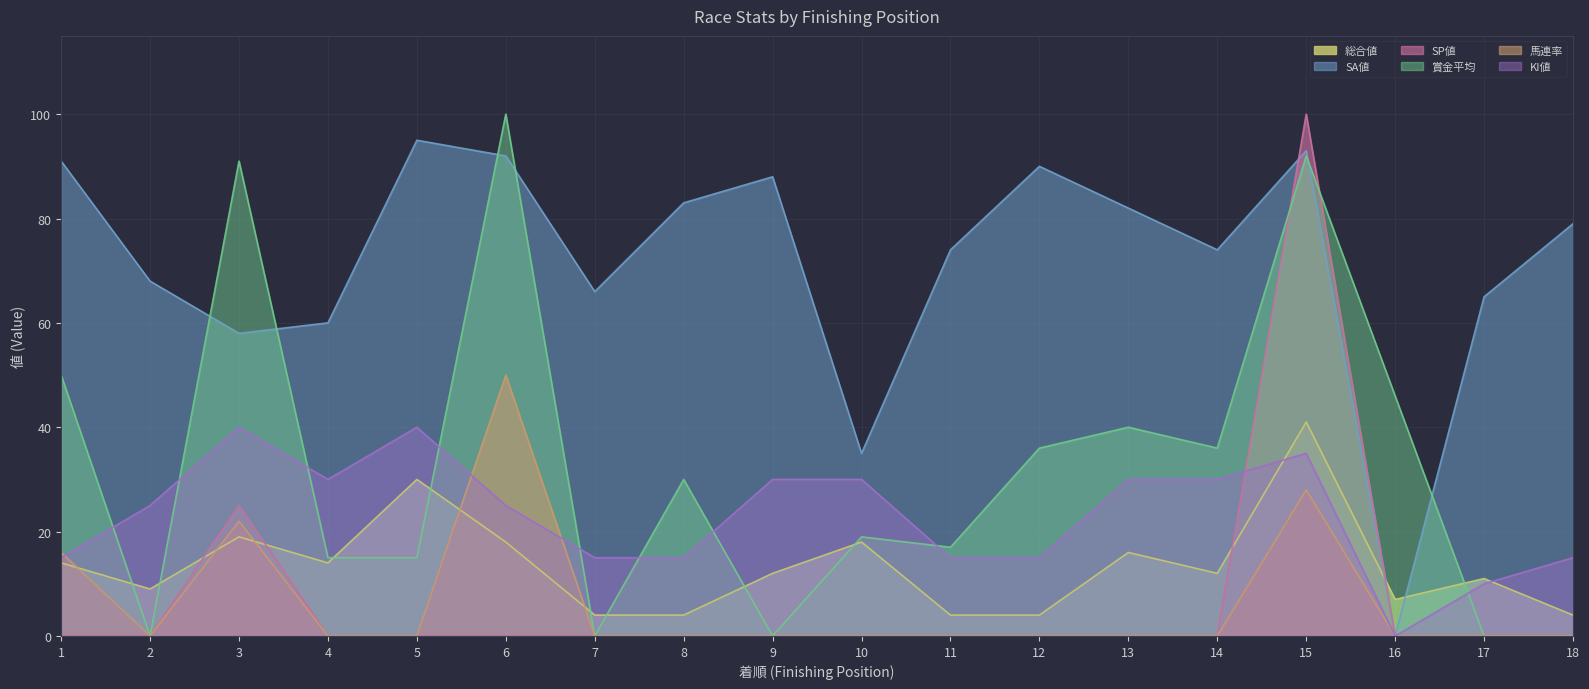

Which label corresponds to the largest value in the chart?

15